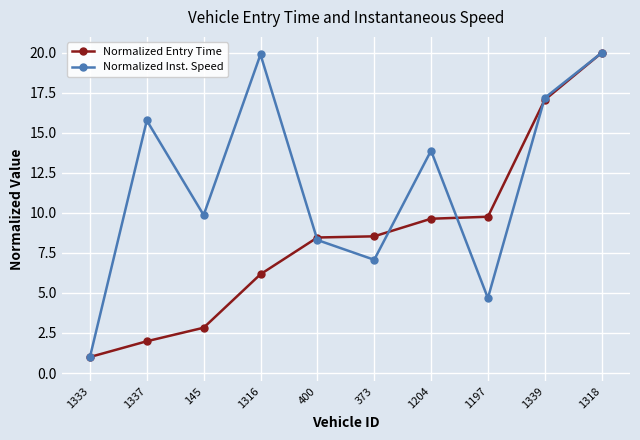

What is the difference between the maximum and second lowest values in the Normalized Entry Time series?

18.0